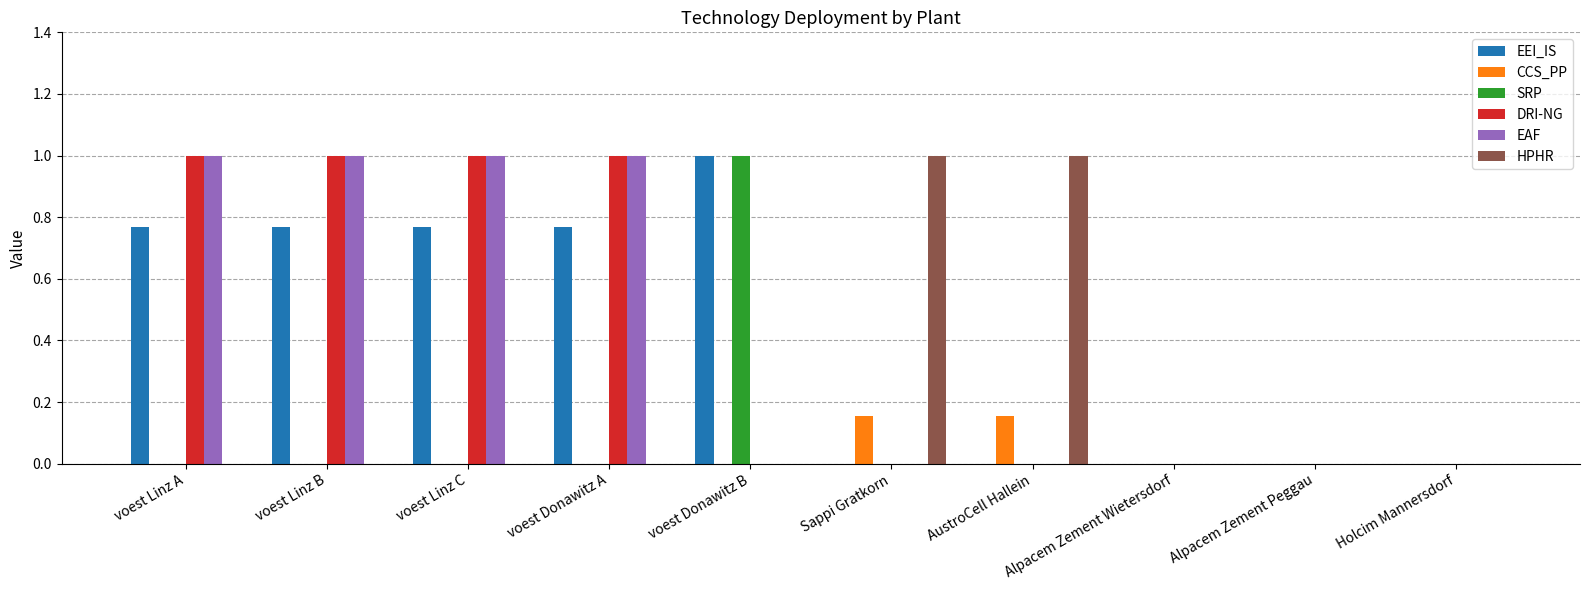

The value of CCS_PP at voest Linz B is 0.0. True or false?

True